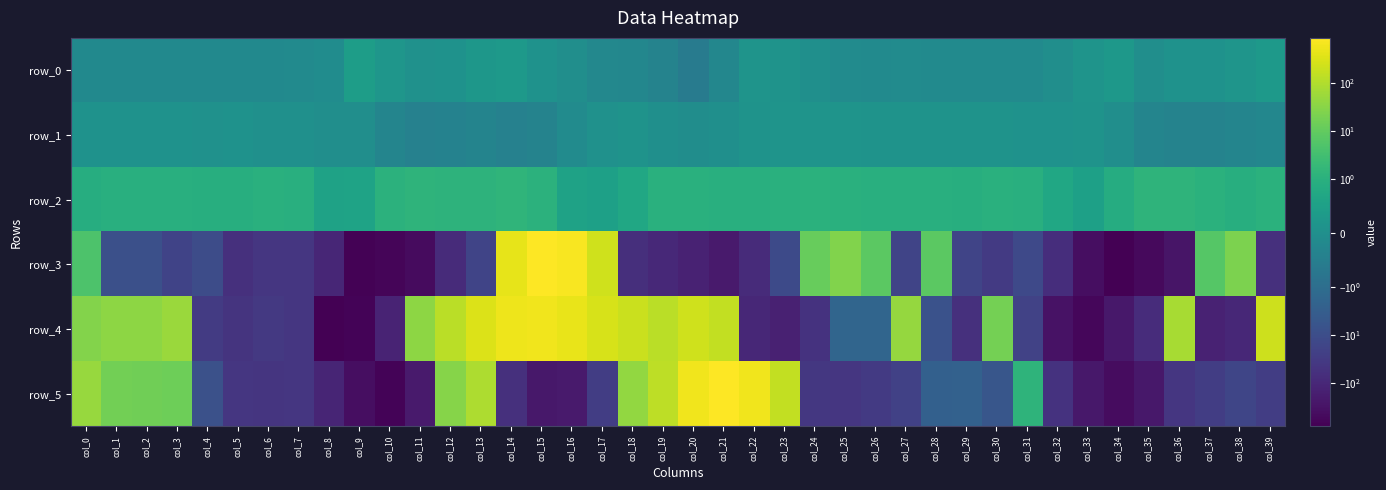

What is the difference between the maximum and second lowest values in the row_5 series?

1262.5